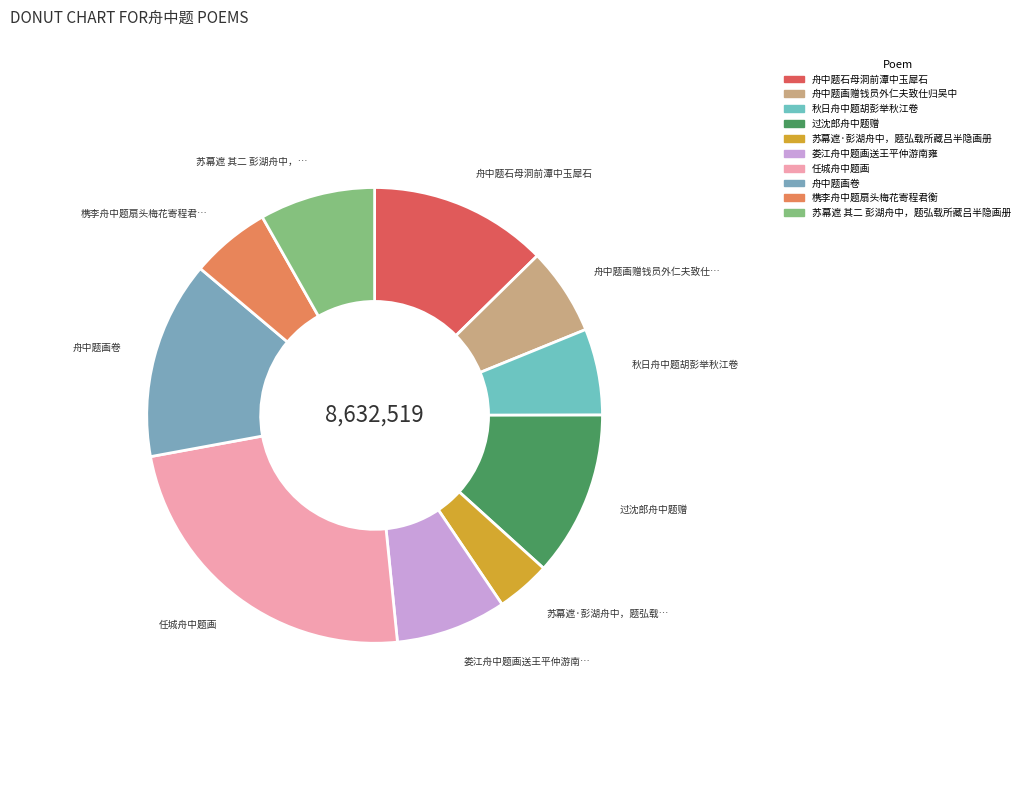

Is there a majority slice in this chart?

No